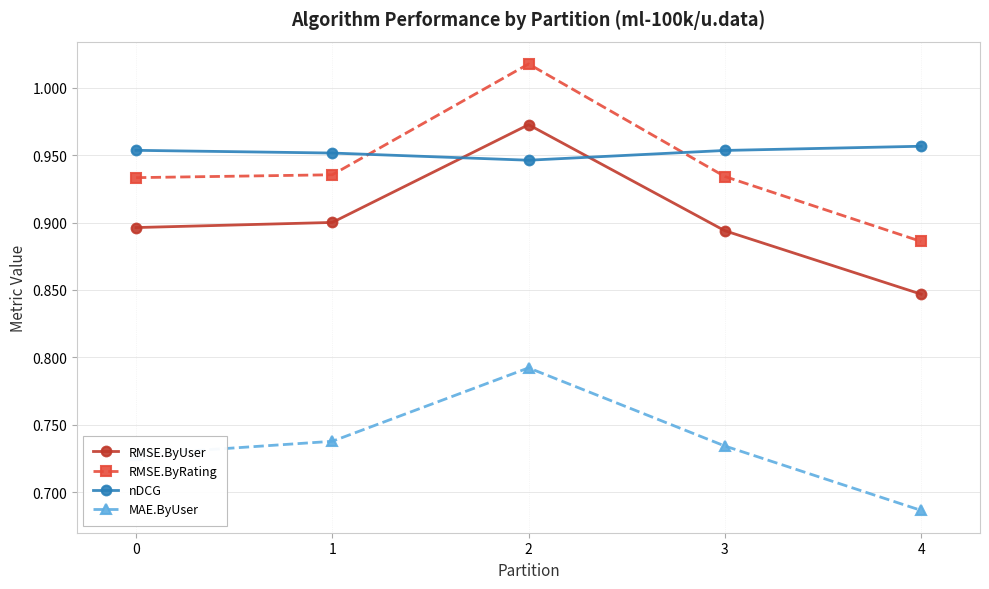

True or false: nDCG has a value of 0.3 at 1.

False